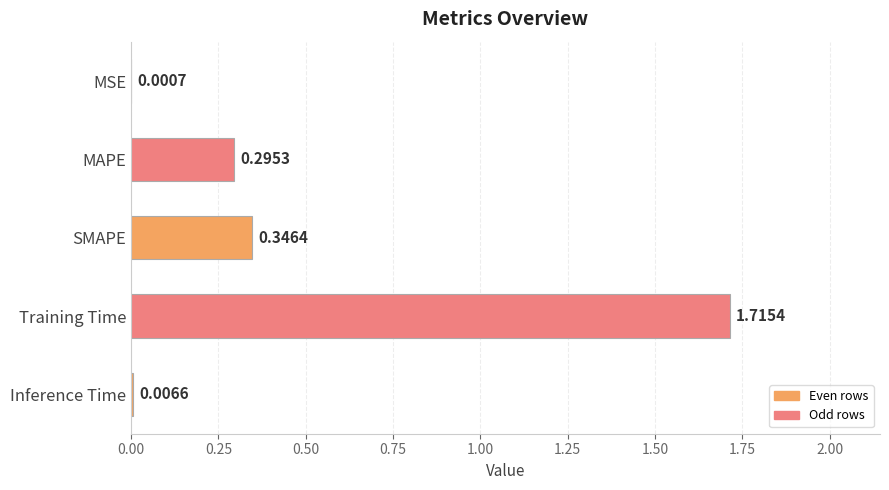

What is the change in value from MSE to Training Time?

+1.7